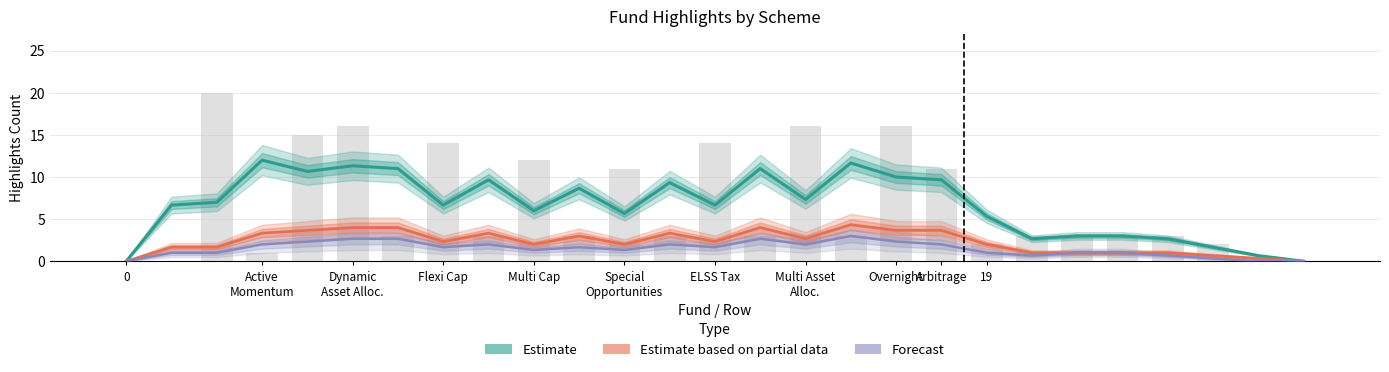

What is the sum of all Estimate based on partial data values?

62.0